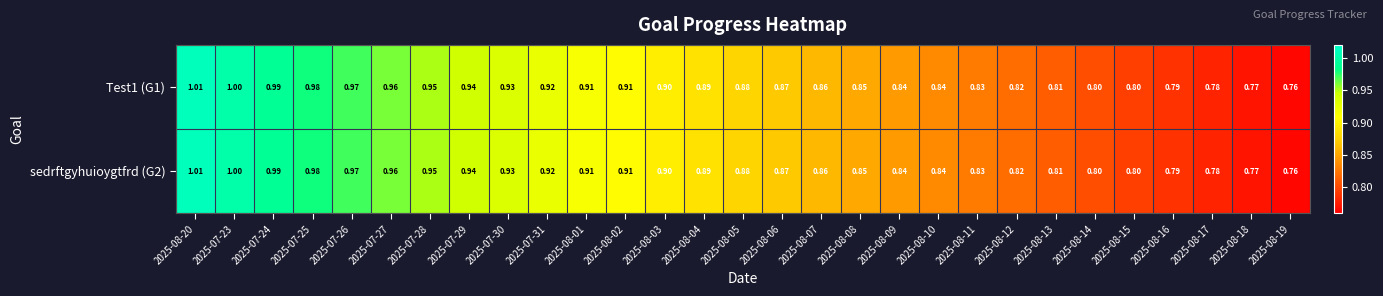

Is the value of sedrftgyhuioygtfrd (G2) at 2025-08-15 greater than the value of Test1 (G1) at 2025-07-30?

No